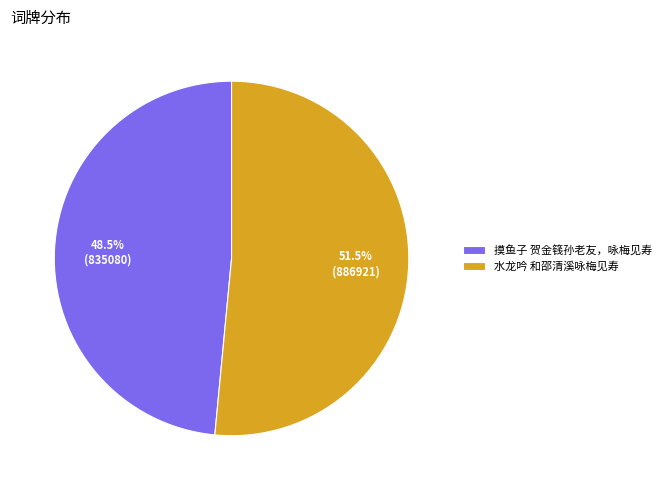

Which slice represents more than half of the pie?

水龙吟 和邵清溪咏梅见寿